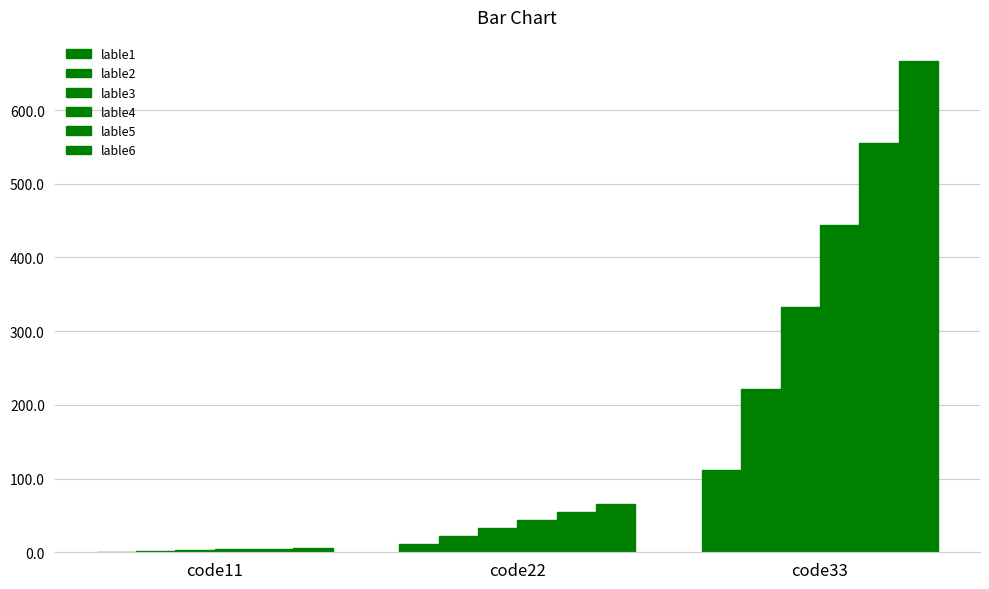

Reading left to right, transcribe all the data shown in this chart.

lable1: 1	11	111
lable2: 2	22	222
lable3: 3	33	333
lable4: 4	44	444
lable5: 5	55	555
lable6: 6	66	666